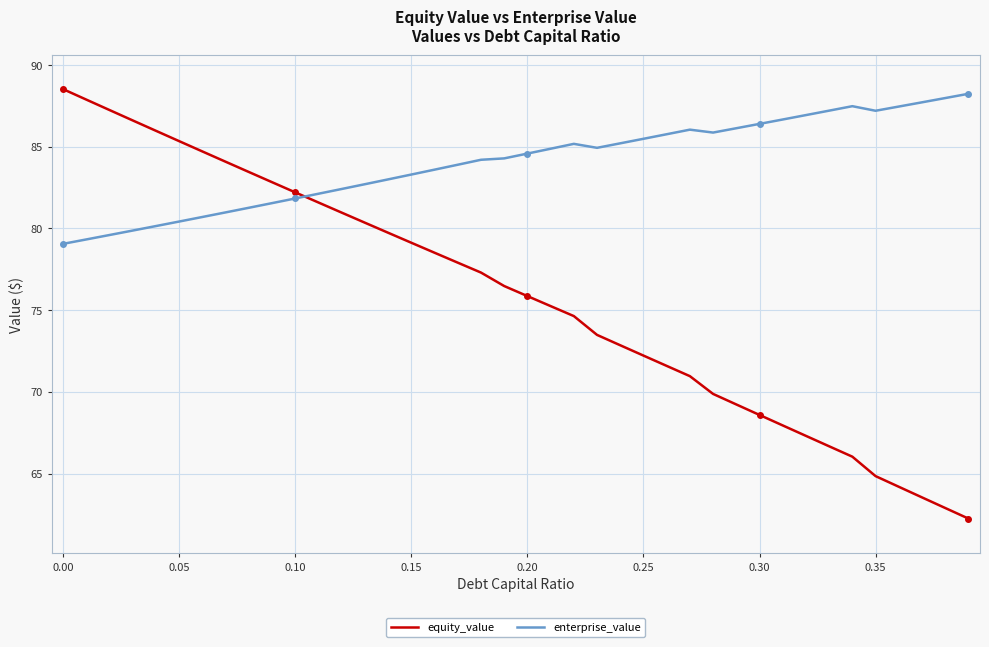

Which series has the largest total across all categories?

enterprise_value